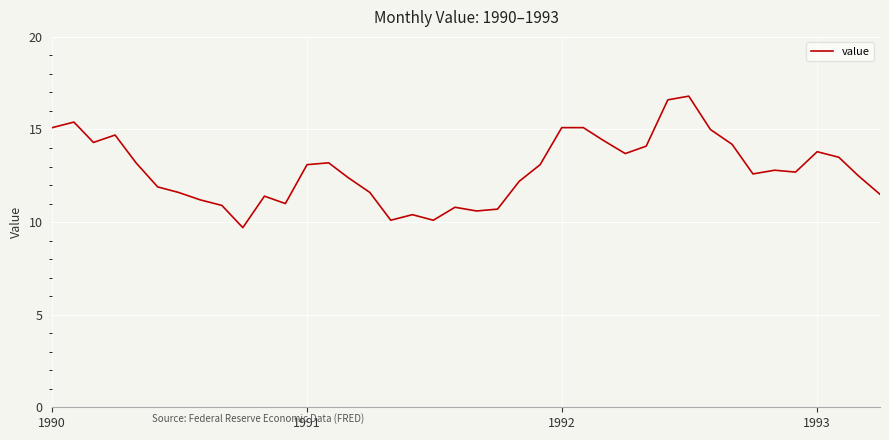

What is the greatest value displayed?

16.8